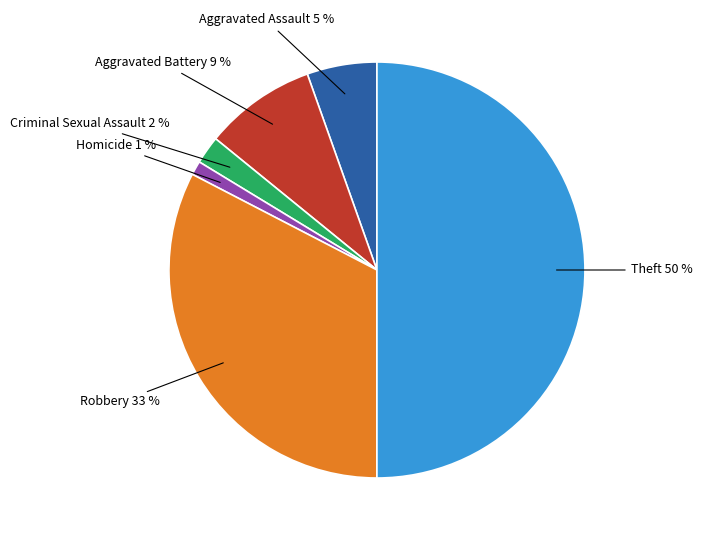

Combined, do Aggravated Battery 9 % and Theft 50 % account for over 50%?

Yes